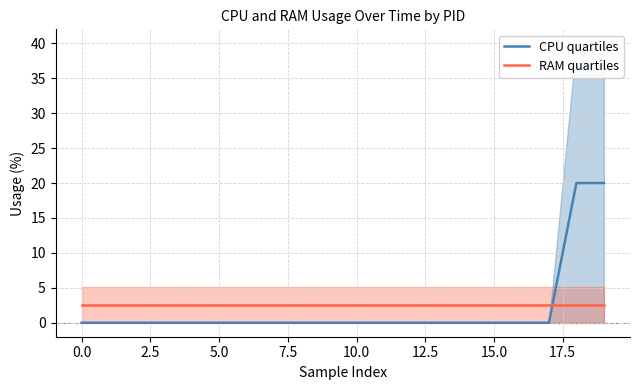

At how many categories does at least one series exceed 11?

2